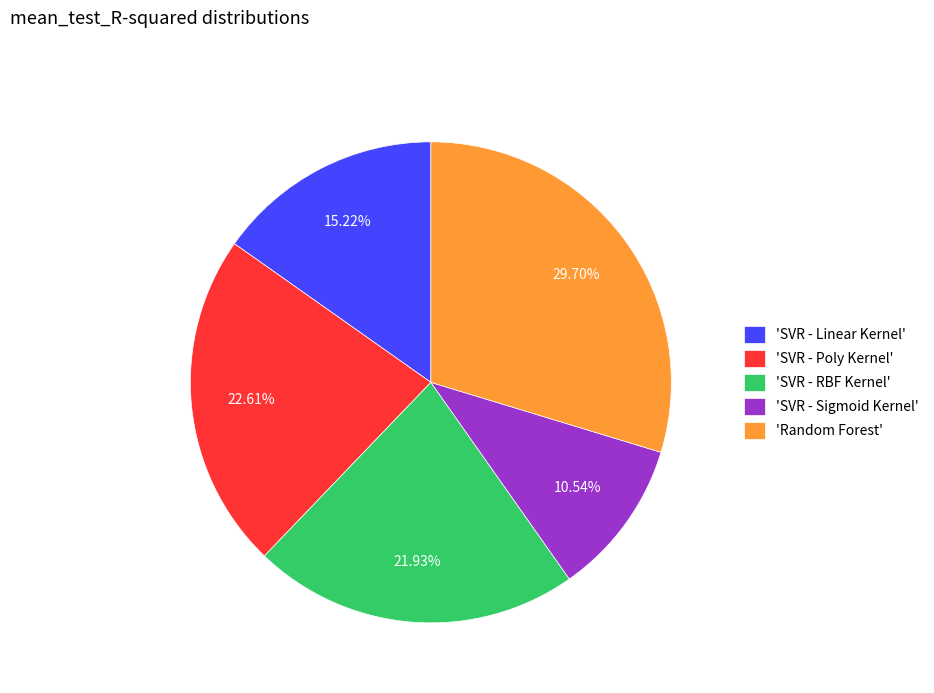

What is the largest slice in the pie chart?

'Random Forest'